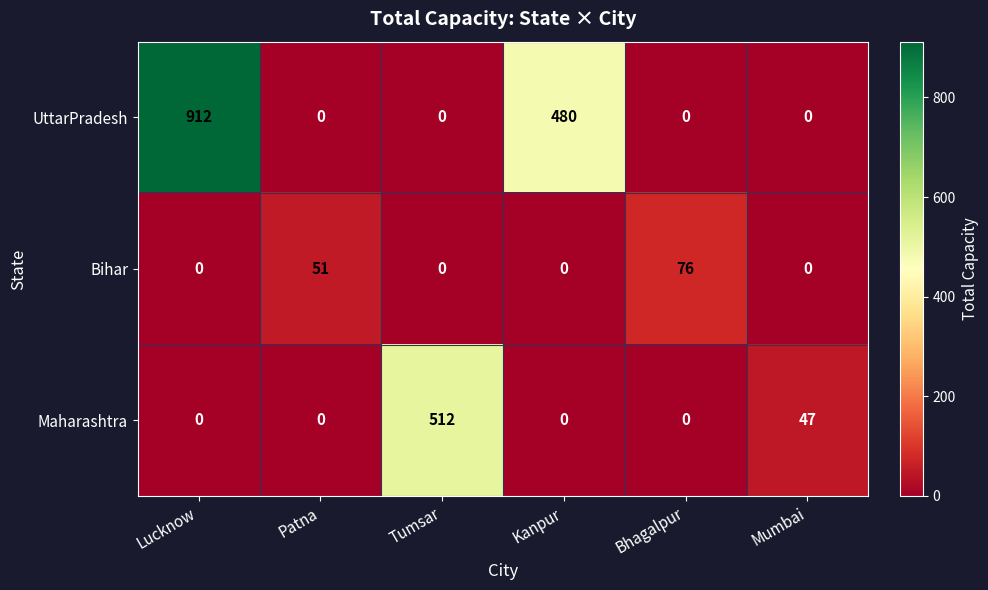

What is the difference between the maximum and second lowest values in the Bihar series?

76